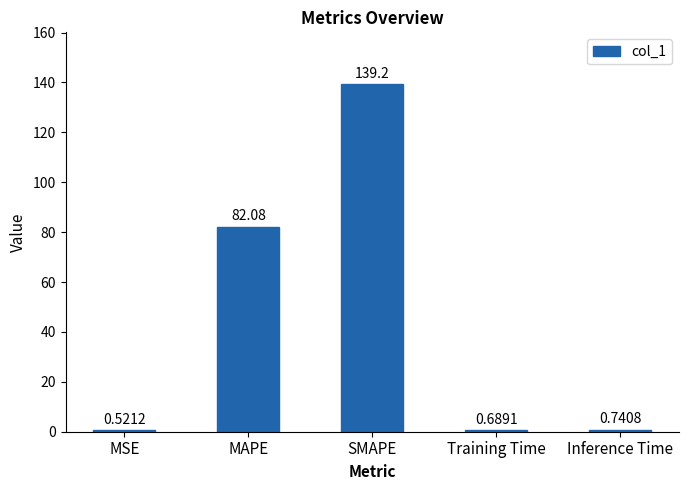

List the labels in order of value, smallest first.

MSE, Training Time, Inference Time, MAPE, SMAPE